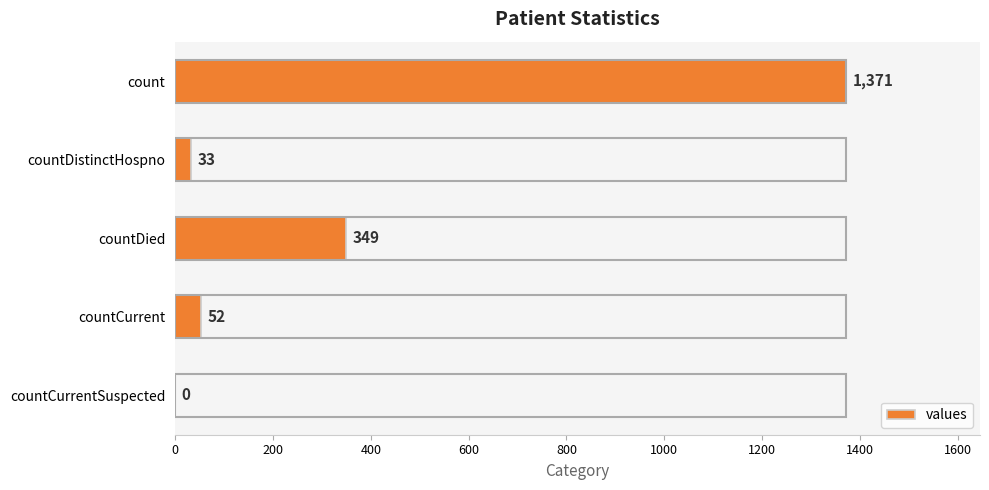

What is the change in value from countCurrent to countCurrentSuspected?

-52